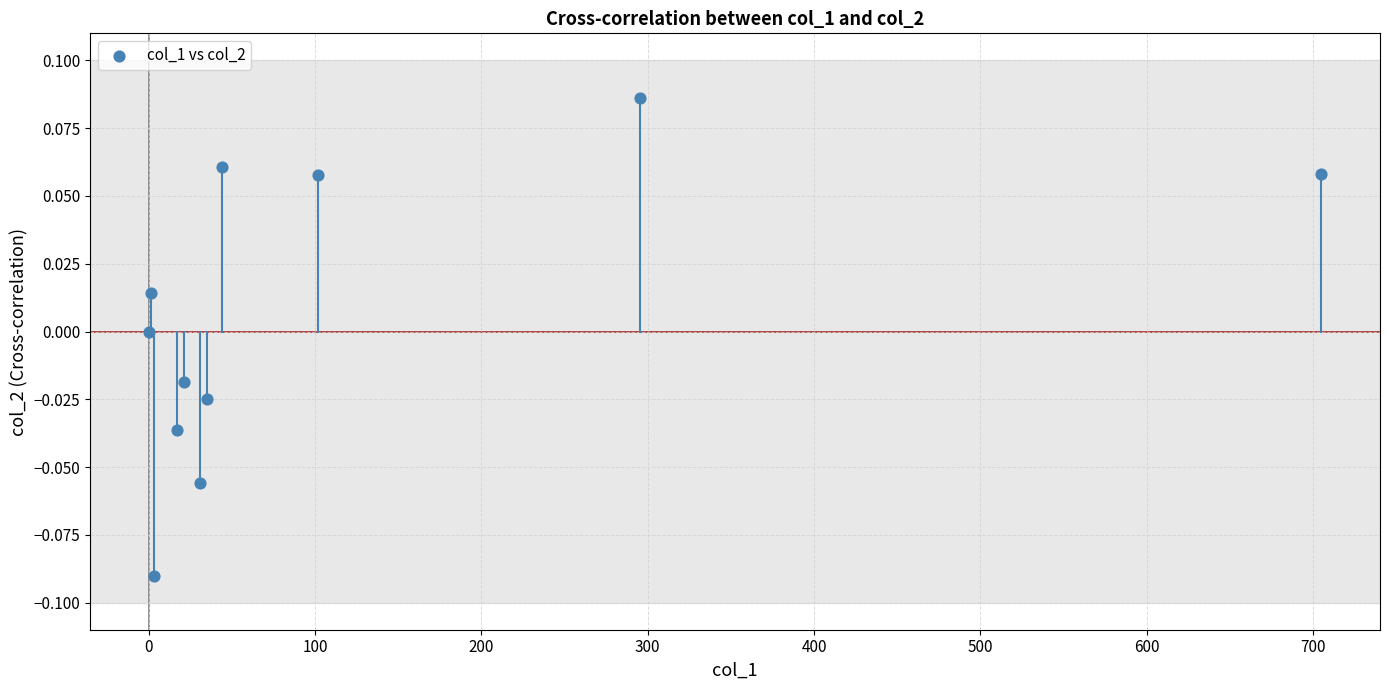

What is the average X value?

114.0